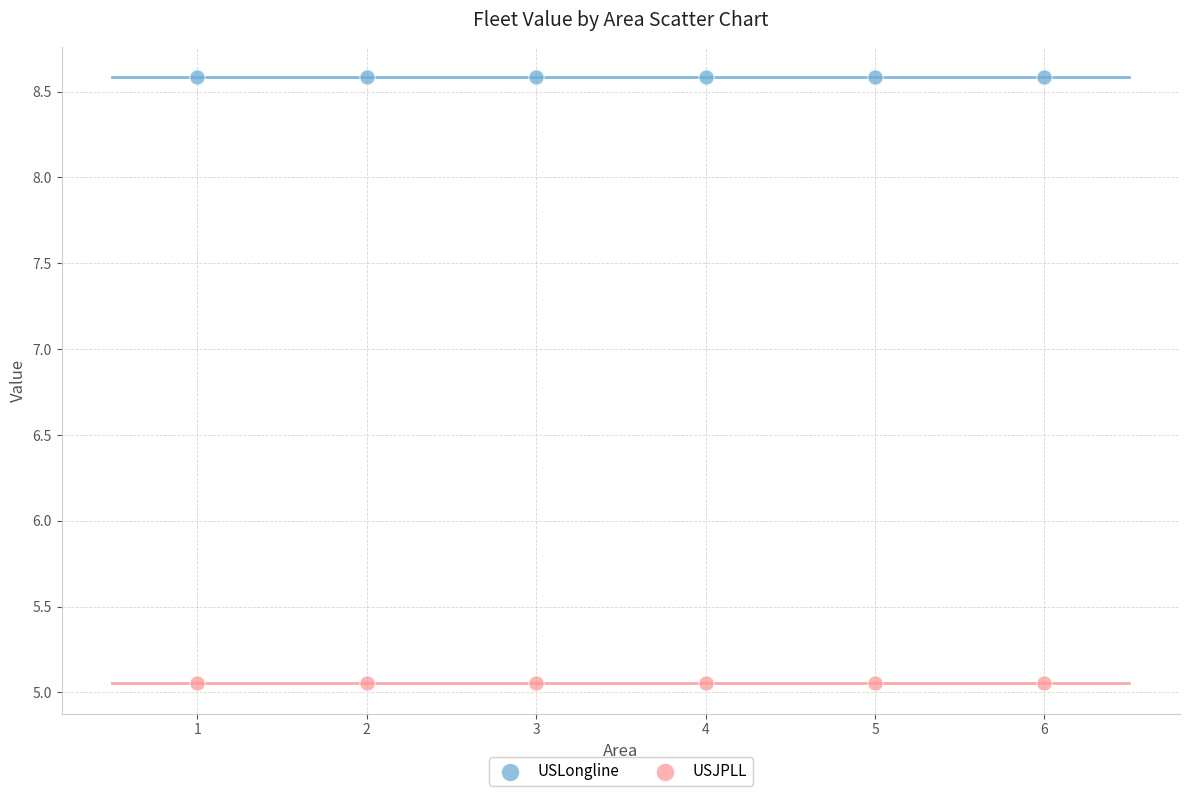

Which series reaches the maximum Y coordinate?

USLongline